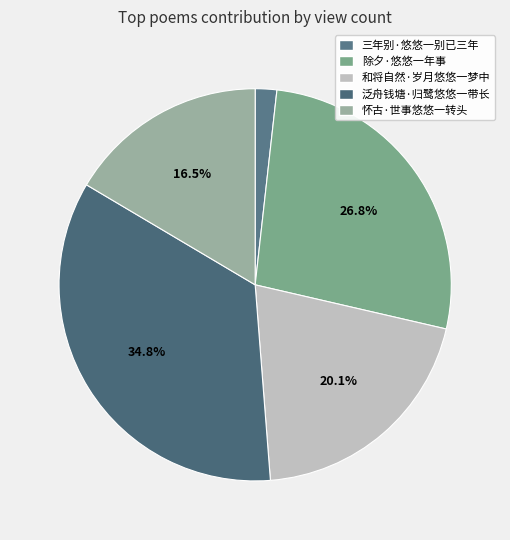

To the nearest percent, what is the combined percentage of 三年别·悠悠一别已三年 and 和将自然·岁月悠悠一梦中?

22%